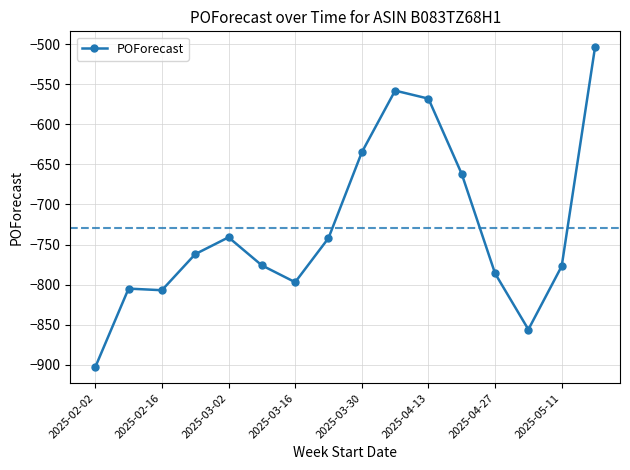

What is the minimum value shown in the chart?

-903